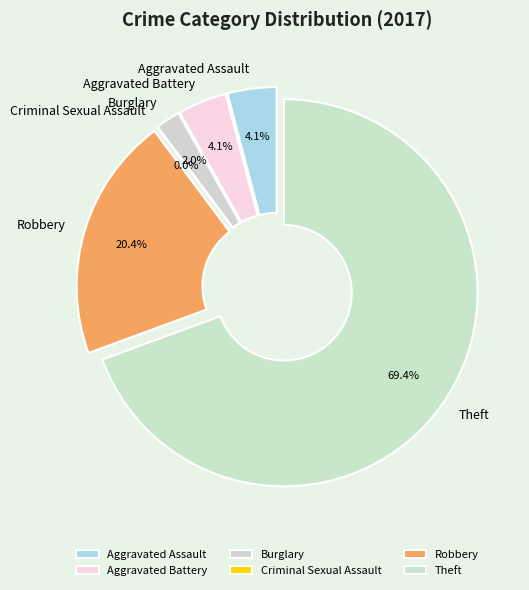

What percentage is the Robbery slice, to the nearest percent?

20%